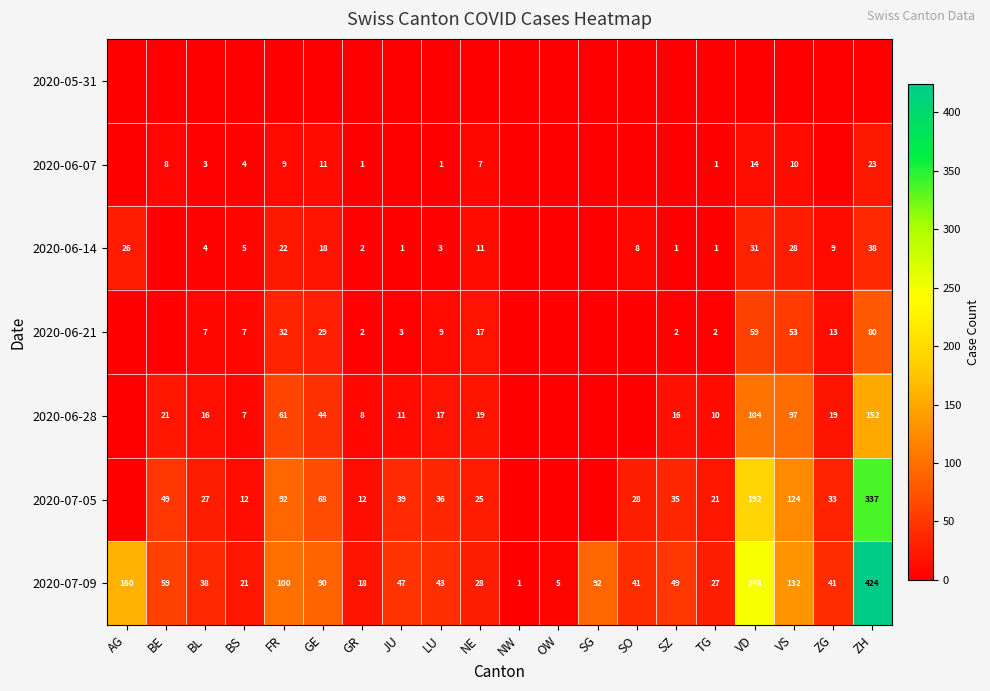

What is the difference between the highest and lowest values at SZ?

49